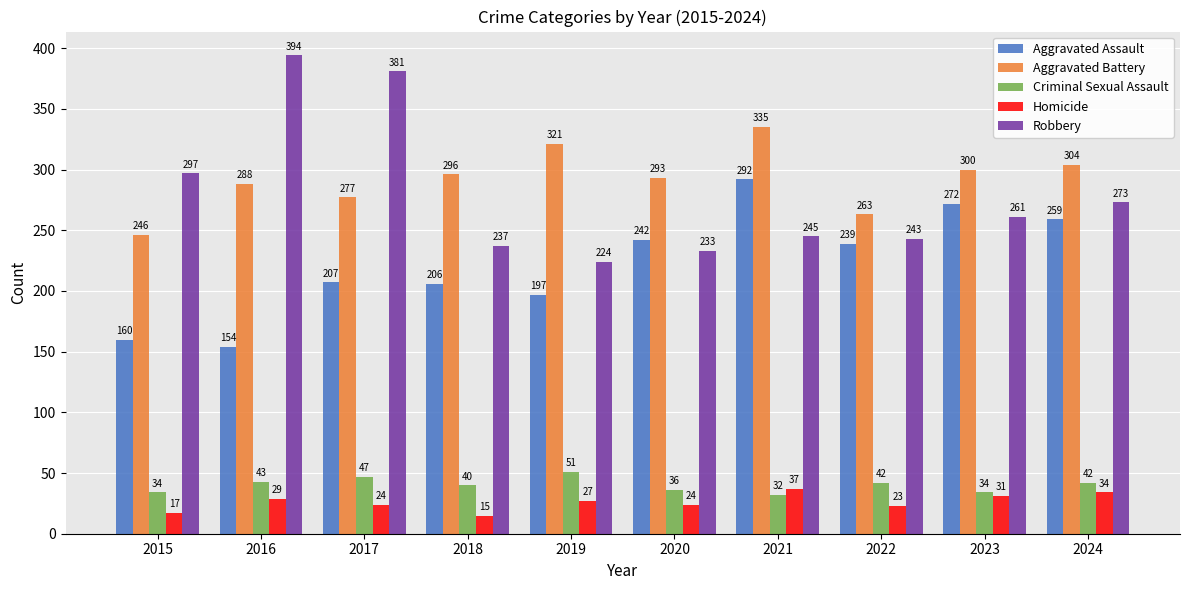

Which series changed the most between 2020 and 2024?

Robbery